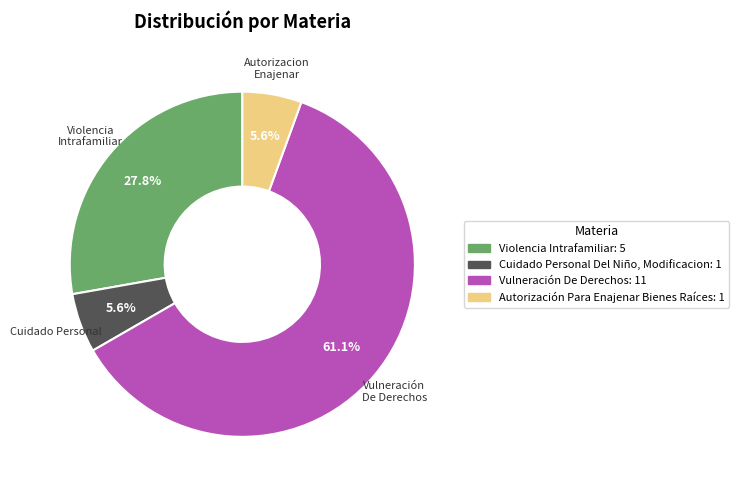

Is there any slice that represents more than half of the pie?

Yes